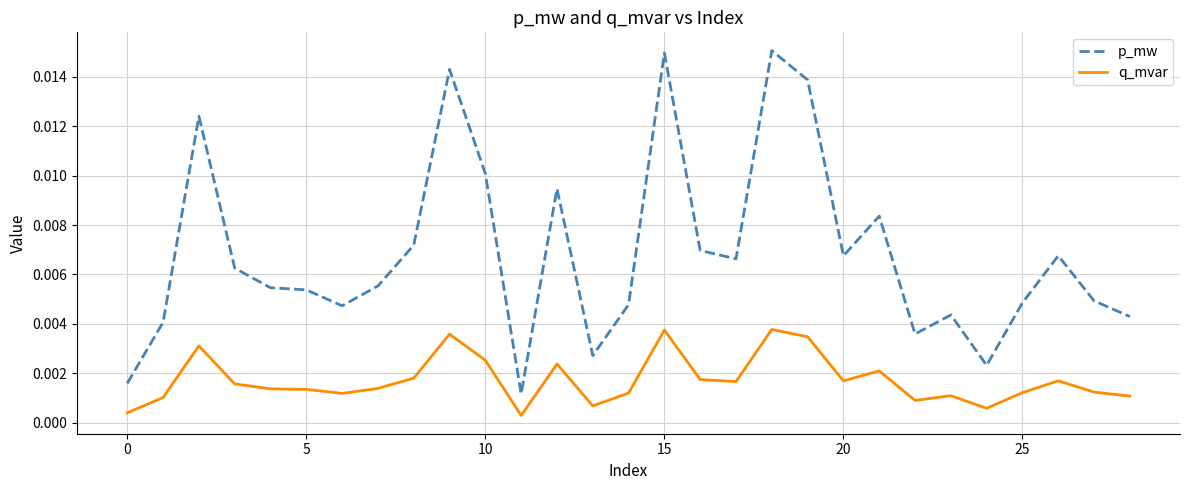

List the series in order of their peak value, lowest first.

q_mvar, p_mw